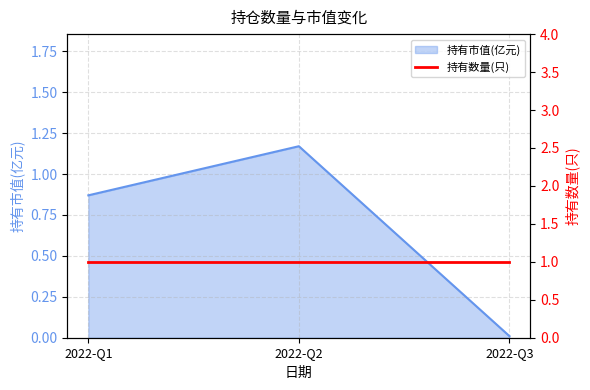

Which label corresponds to the largest value in the chart?

2022-Q2